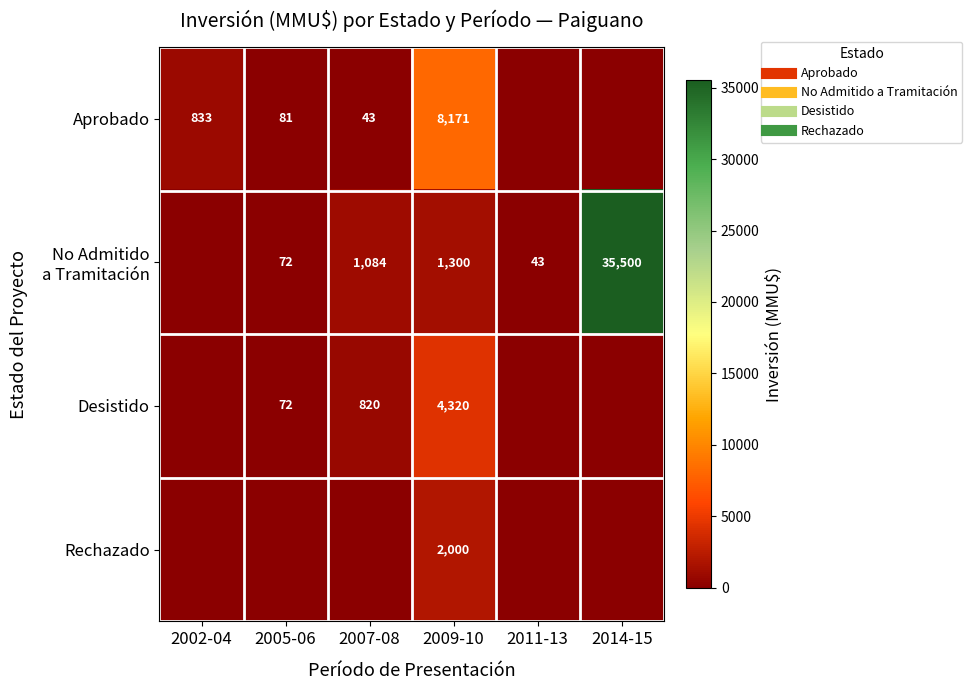

Count the number of data series in this chart.

4